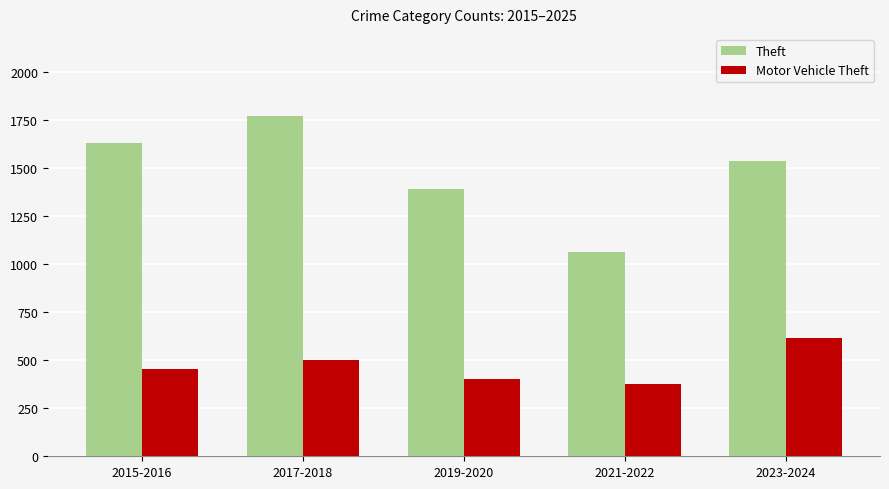

Which category has the highest value in the Theft series?

2017-2018